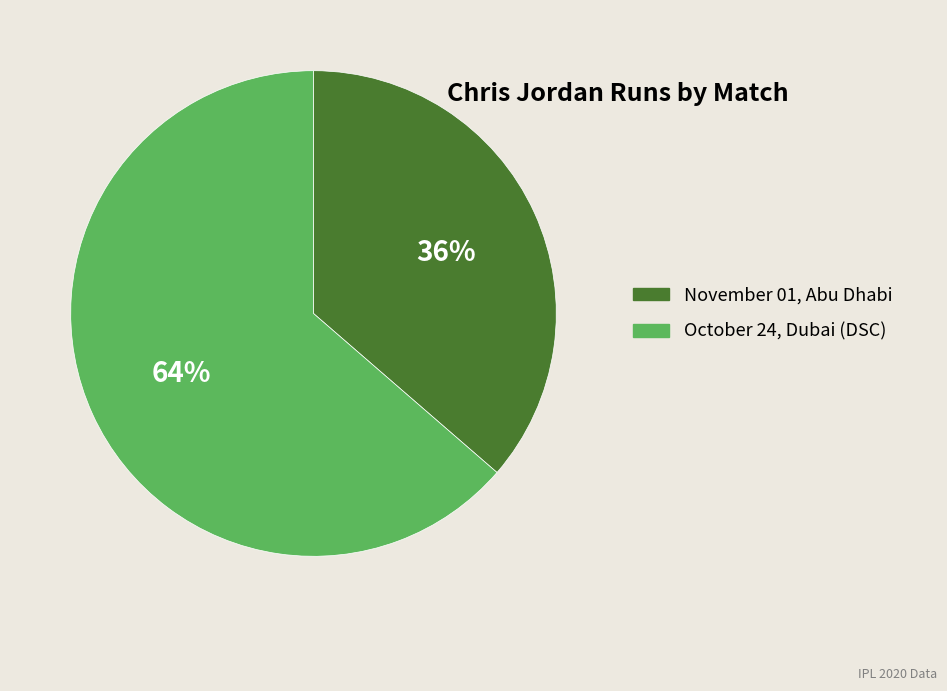

Rank the categories by value from lowest to highest.

November 01, Abu Dhabi, October 24, Dubai (DSC)